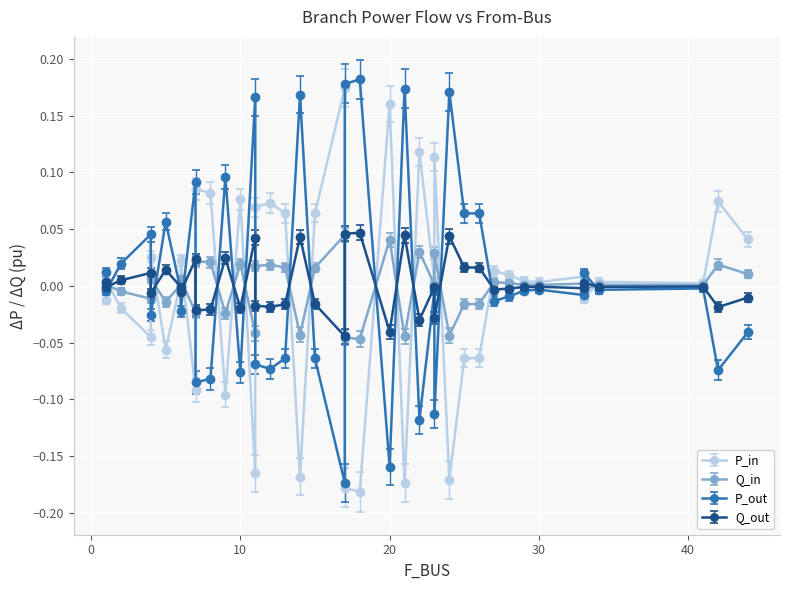

Which series changed the most between 6 and 12?

P_in